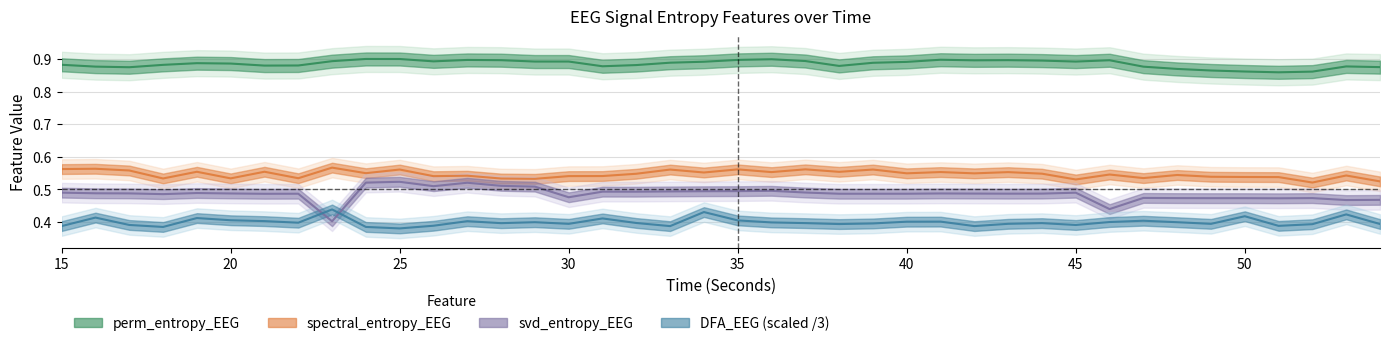

What is the highest value of the DFA_EEG series?

0.4